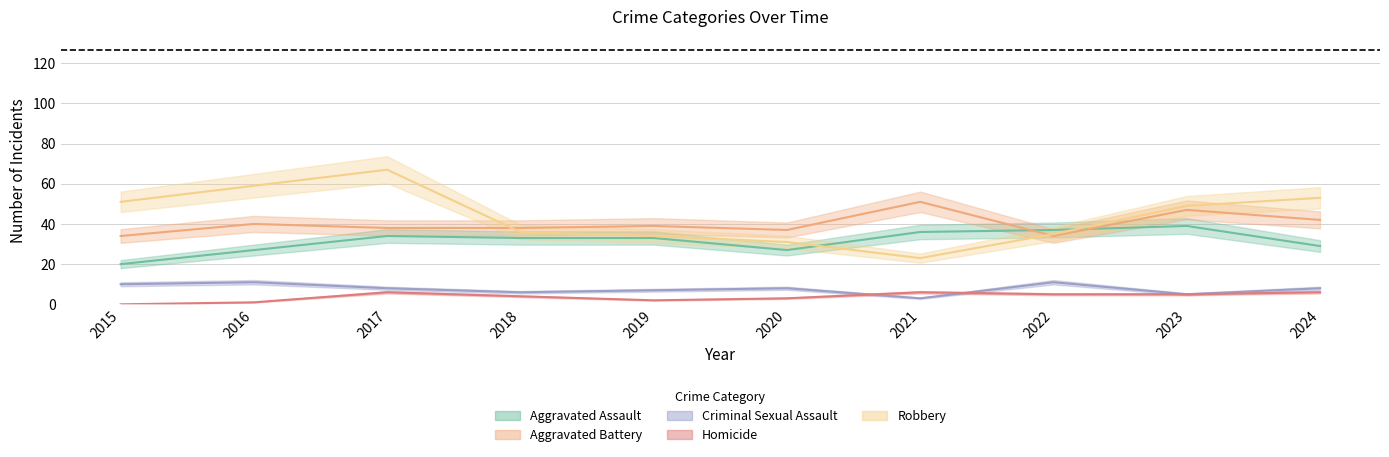

At which category does the chart reach its peak across all series?

2017